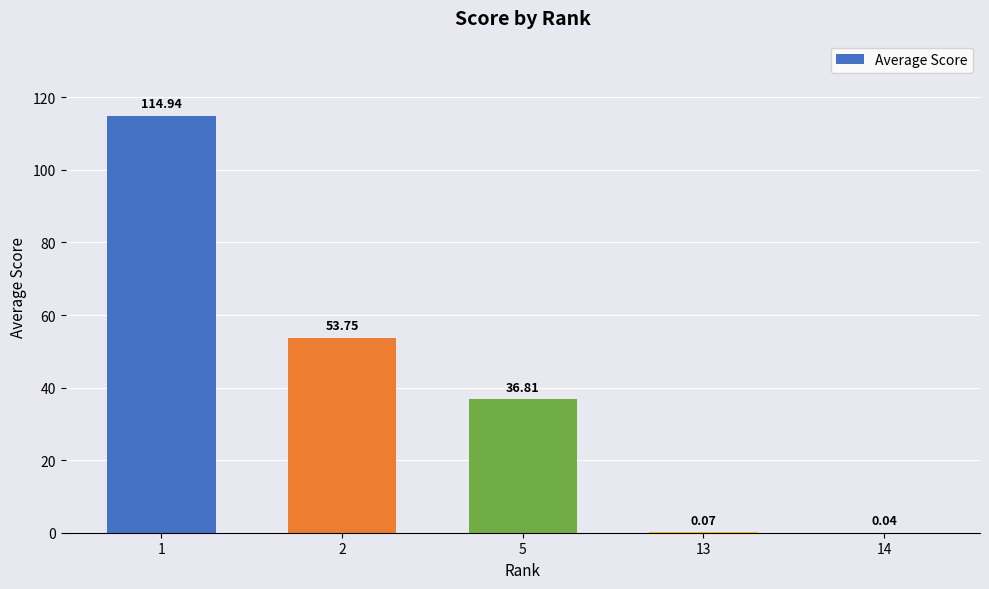

What is the sum of all values?

205.6